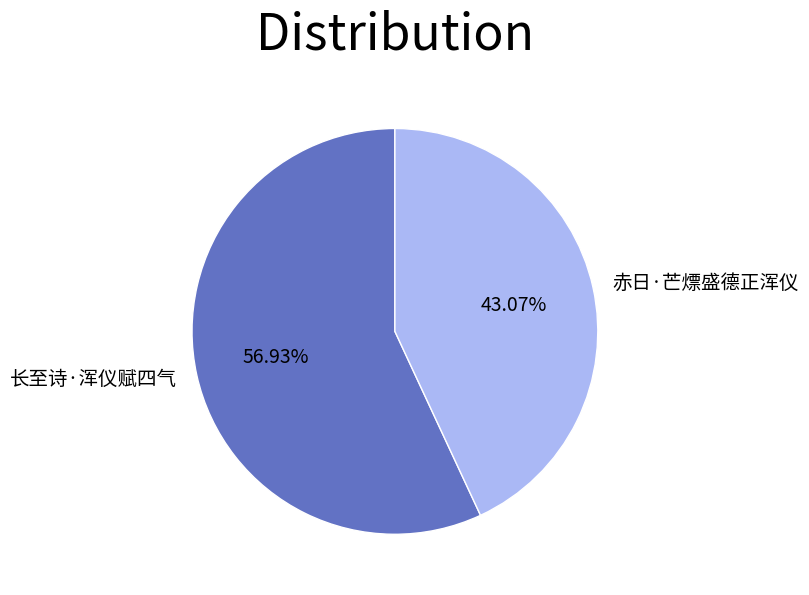

Which category has the biggest portion of the pie?

长至诗·浑仪赋四气